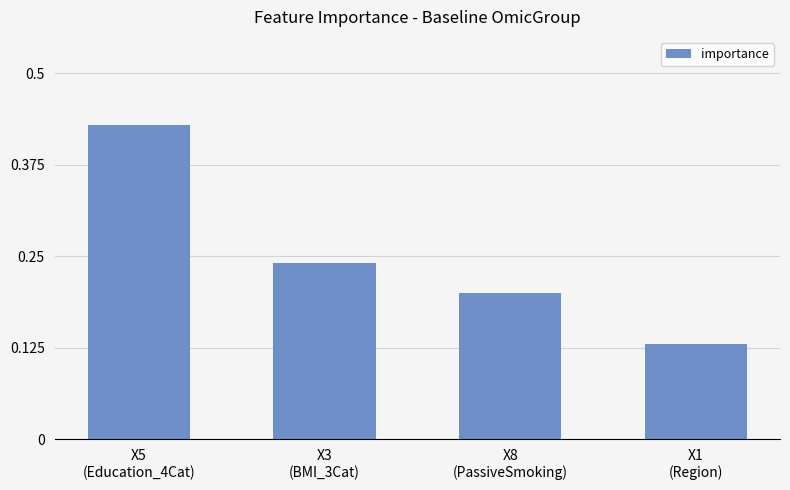

The value at X3
(BMI_3Cat) is 0.2. True or false?

True